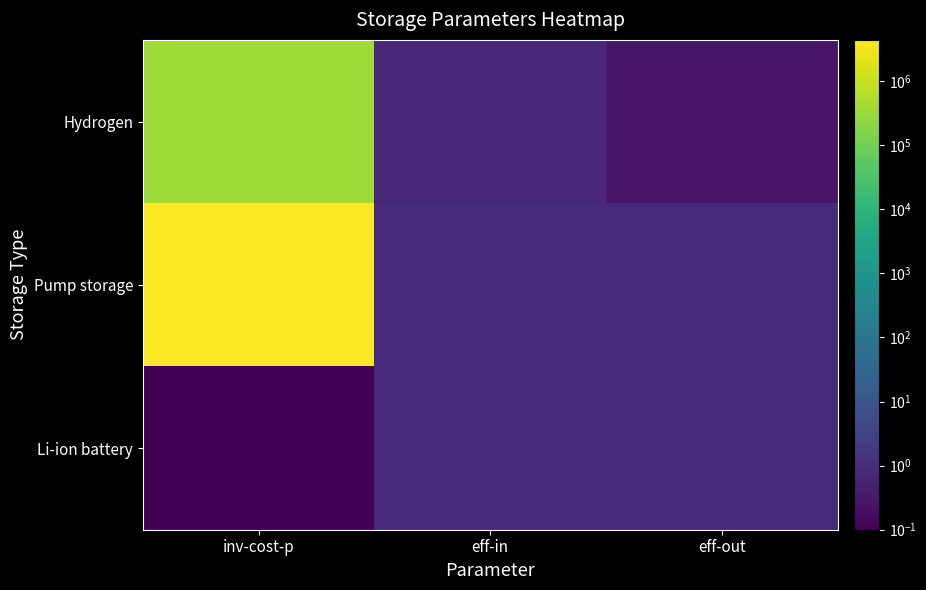

How many distinct data groups are displayed?

3